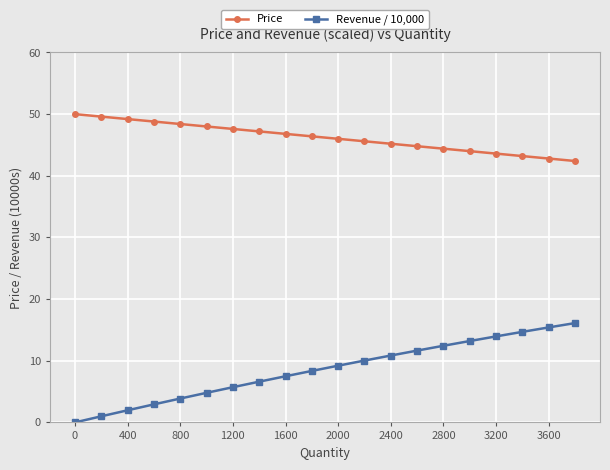

Rank the series by their maximum value, from highest to lowest.

Price, Revenue / 10,000